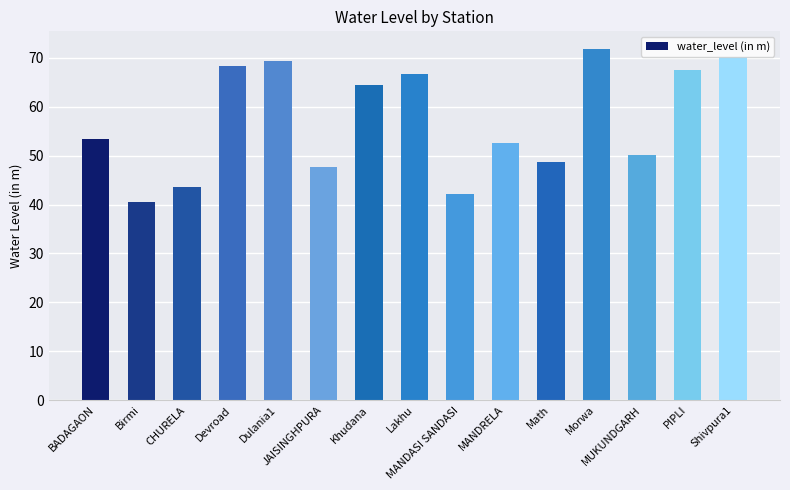

What is the difference between the maximum and minimum values?

31.3